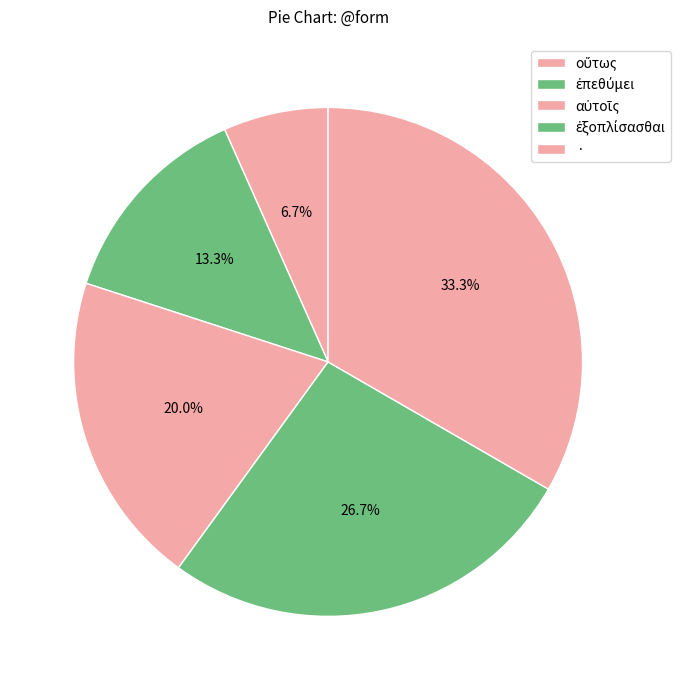

Count the number of slices in the pie.

5